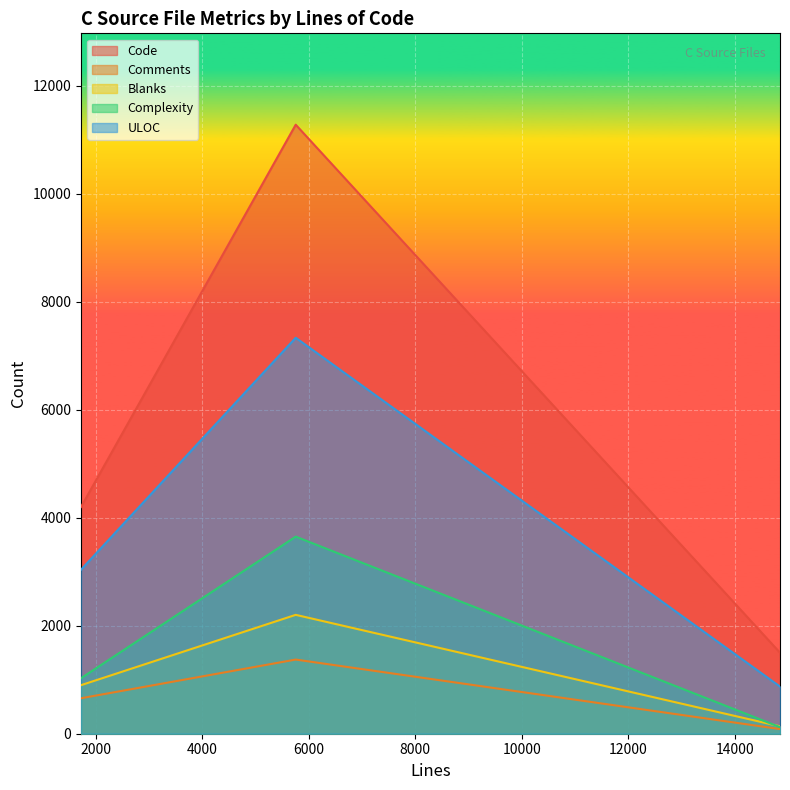

How many data points in Blanks are less than 899?

1